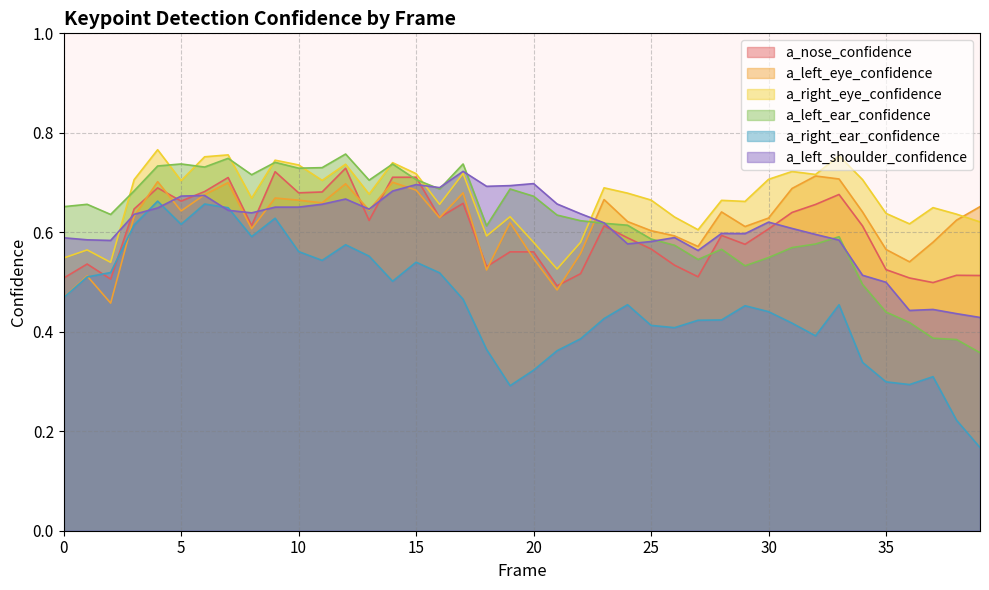

Reading left to right, what are all the values shown in this chart?

a_nose_confidence: 0.5	0.5	0.5	0.6	0.7	0.7	0.7	0.7	0.6	0.7	0.7	0.7	0.7	0.6	0.7	0.7	0.6	0.7	0.5	0.6	0.6	0.5	0.5	0.6	0.6	0.6	0.5	0.5	0.6	0.6	0.6	0.6	0.7	0.7	0.6	0.5	0.5	0.5	0.5	0.5
a_left_eye_confidence: 0.5	0.5	0.5	0.6	0.7	0.6	0.7	0.7	0.6	0.7	0.7	0.7	0.7	0.6	0.7	0.7	0.6	0.7	0.5	0.6	0.5	0.5	0.6	0.7	0.6	0.6	0.6	0.6	0.6	0.6	0.6	0.7	0.7	0.7	0.6	0.6	0.5	0.6	0.6	0.7
a_right_eye_confidence: 0.5	0.6	0.5	0.7	0.8	0.7	0.8	0.8	0.7	0.7	0.7	0.7	0.7	0.7	0.7	0.7	0.7	0.7	0.6	0.6	0.6	0.5	0.6	0.7	0.7	0.7	0.6	0.6	0.7	0.7	0.7	0.7	0.7	0.8	0.7	0.6	0.6	0.6	0.6	0.6
a_left_ear_confidence: 0.7	0.7	0.6	0.7	0.7	0.7	0.7	0.7	0.7	0.7	0.7	0.7	0.8	0.7	0.7	0.7	0.7	0.7	0.6	0.7	0.7	0.6	0.6	0.6	0.6	0.6	0.6	0.5	0.6	0.5	0.5	0.6	0.6	0.6	0.5	0.4	0.4	0.4	0.4	0.4
a_right_ear_confidence: 0.5	0.5	0.5	0.6	0.7	0.6	0.7	0.6	0.6	0.6	0.6	0.5	0.6	0.6	0.5	0.5	0.5	0.5	0.4	0.3	0.3	0.4	0.4	0.4	0.5	0.4	0.4	0.4	0.4	0.5	0.4	0.4	0.4	0.5	0.3	0.3	0.3	0.3	0.2	0.2
a_left_shoulder_confidence: 0.6	0.6	0.6	0.6	0.6	0.7	0.7	0.6	0.6	0.7	0.7	0.7	0.7	0.6	0.7	0.7	0.7	0.7	0.7	0.7	0.7	0.7	0.6	0.6	0.6	0.6	0.6	0.6	0.6	0.6	0.6	0.6	0.6	0.6	0.5	0.5	0.4	0.4	0.4	0.4